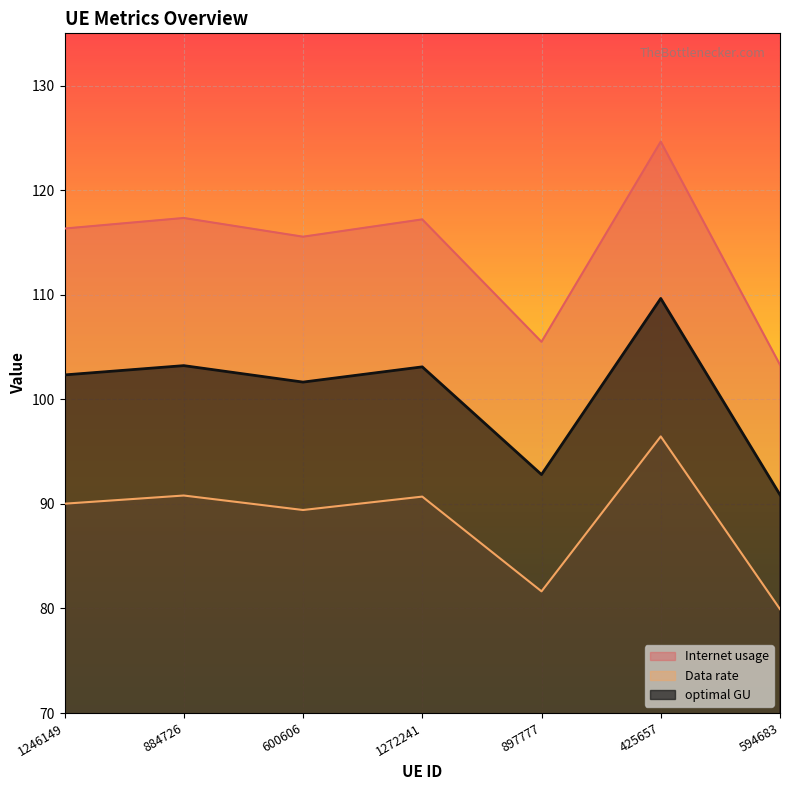

Which category has the lowest value in the Internet usage series?

594683